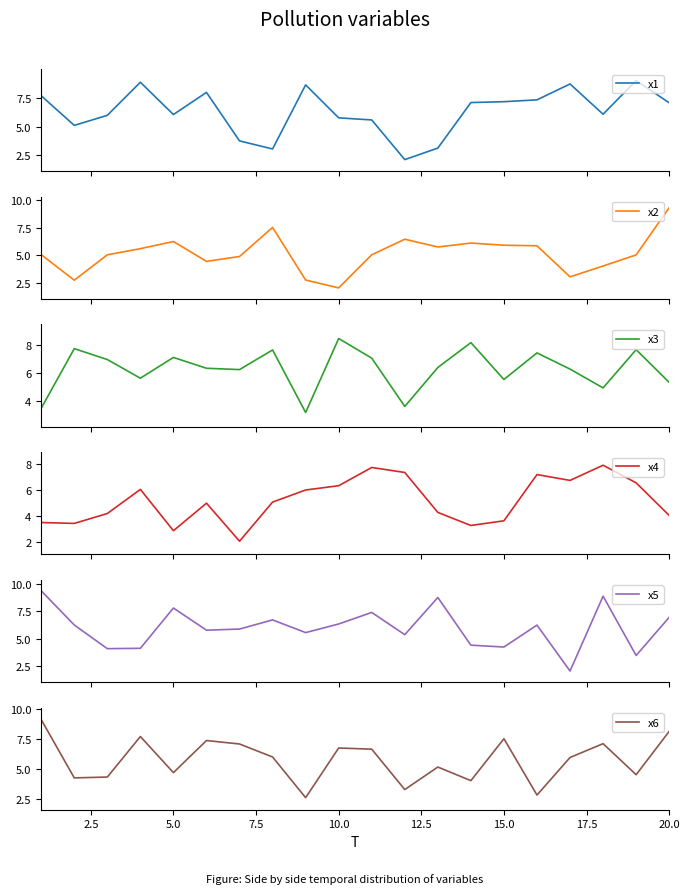

What is the highest value of the x1 series?

9.0